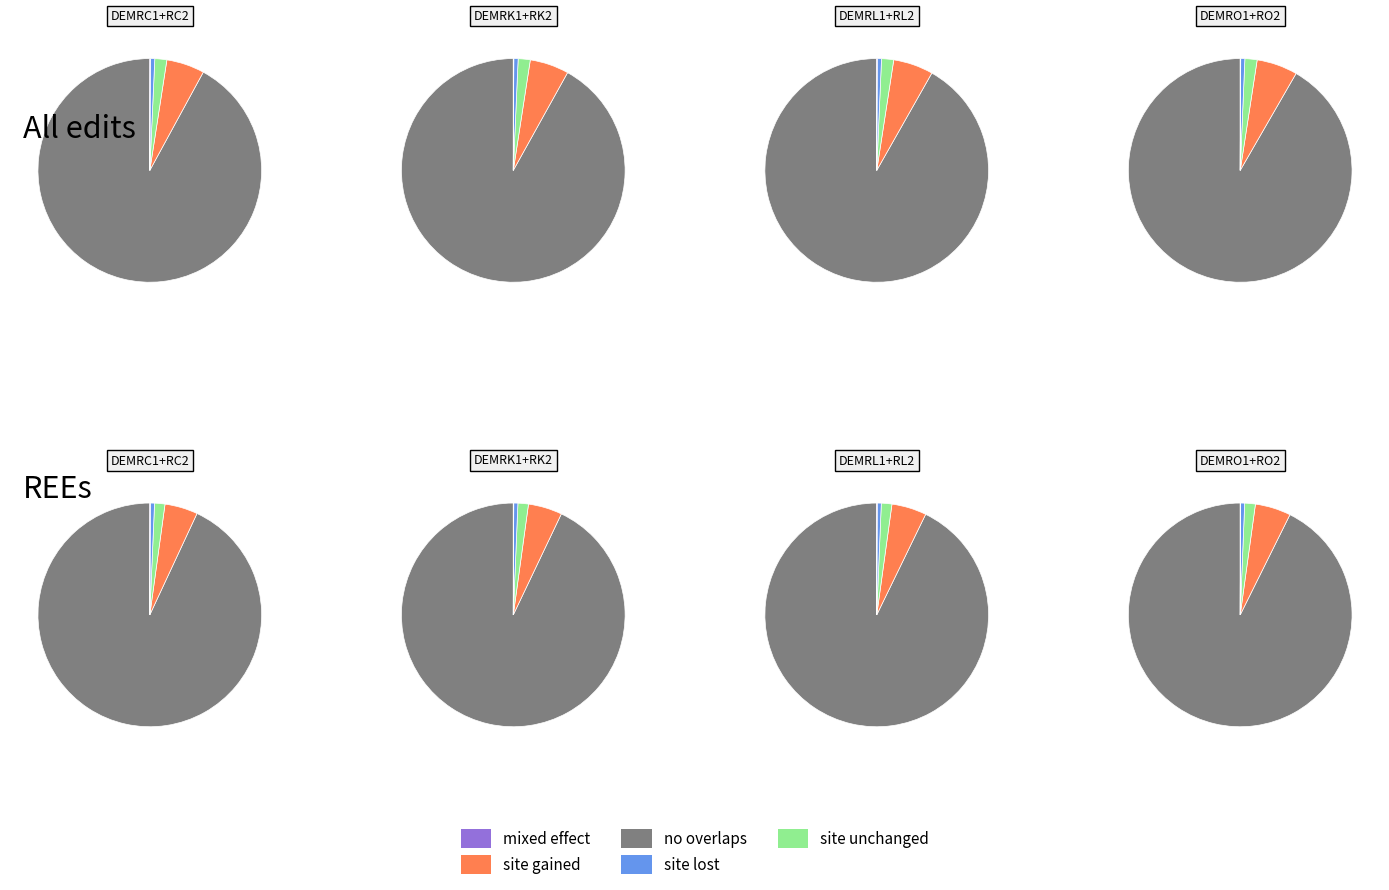

Does DEMRL1 account for over 50% of the chart?

No